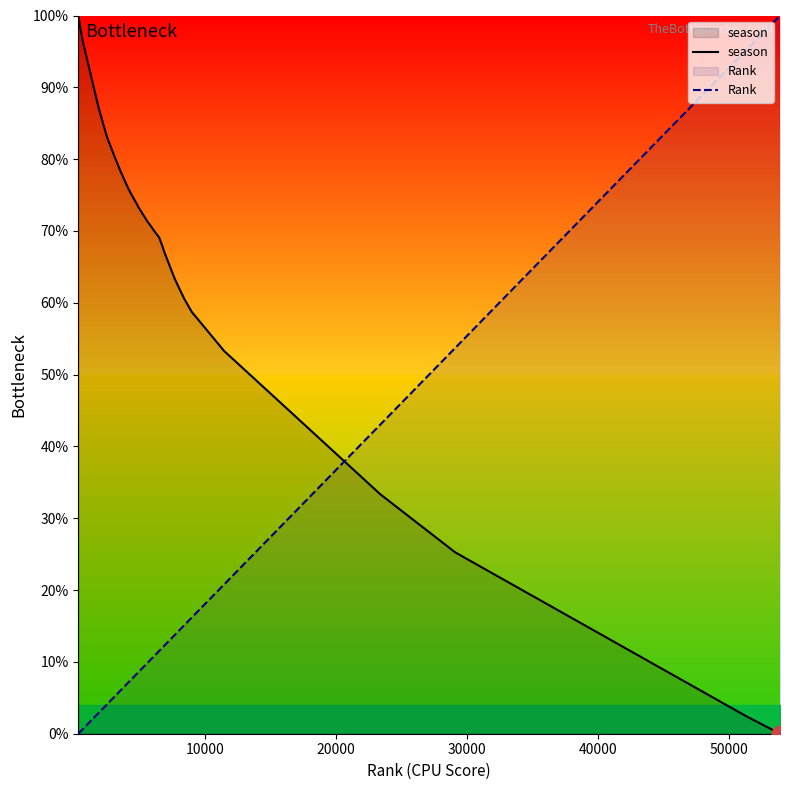

What is the highest value of the Rank series?

100.0